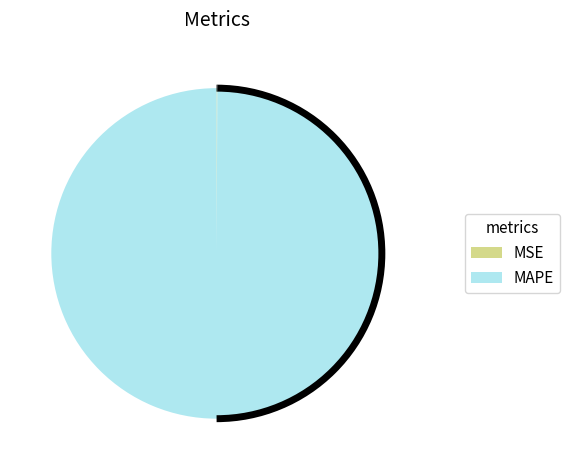

Is it true that MAPE is 91% of the pie?

False